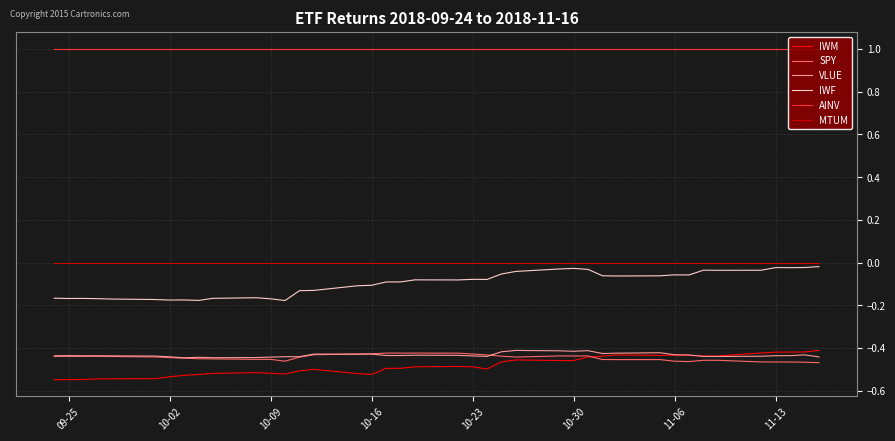

True or false: MTUM has a value of -0.0 at 11-06.

True